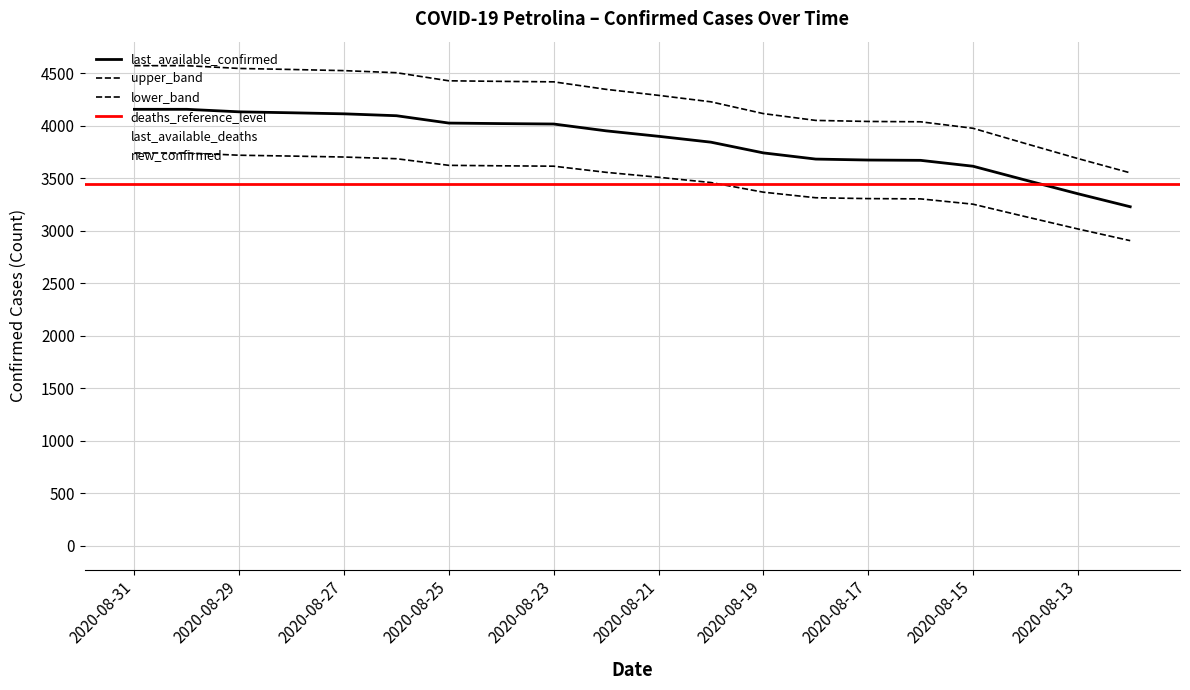

How many interior local valleys does the new_confirmed series have?

5